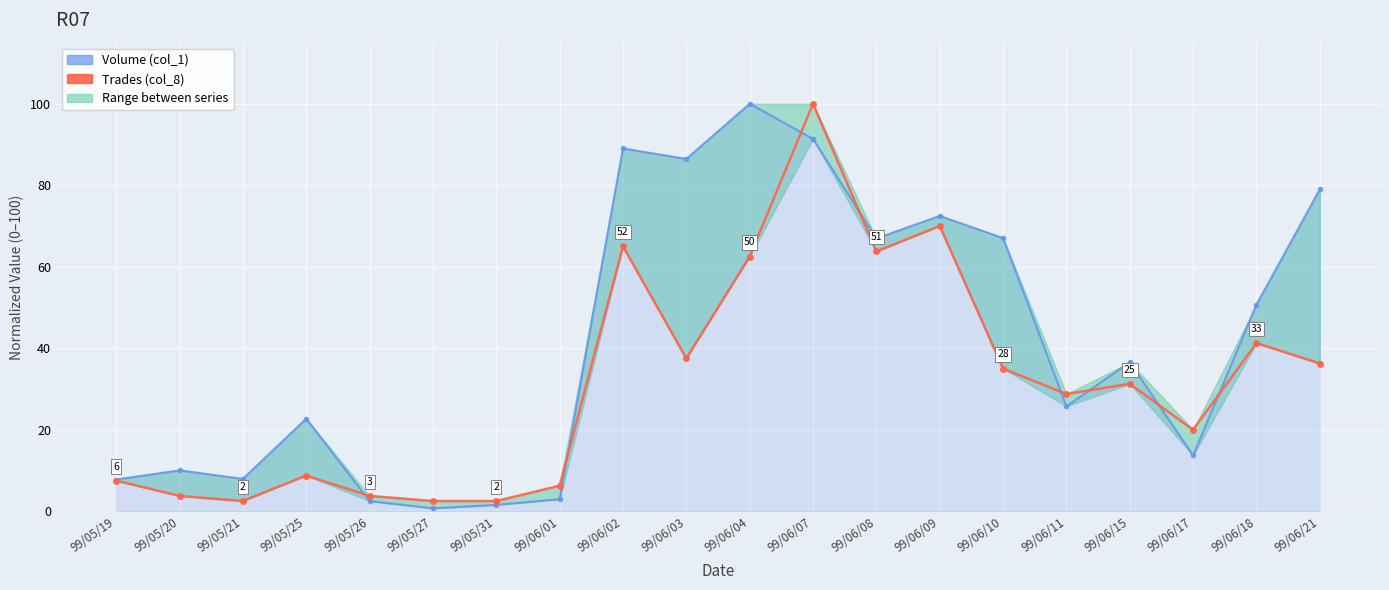

Rank the series by their maximum value, from lowest to highest.

Volume (col_1), Trades (col_8)